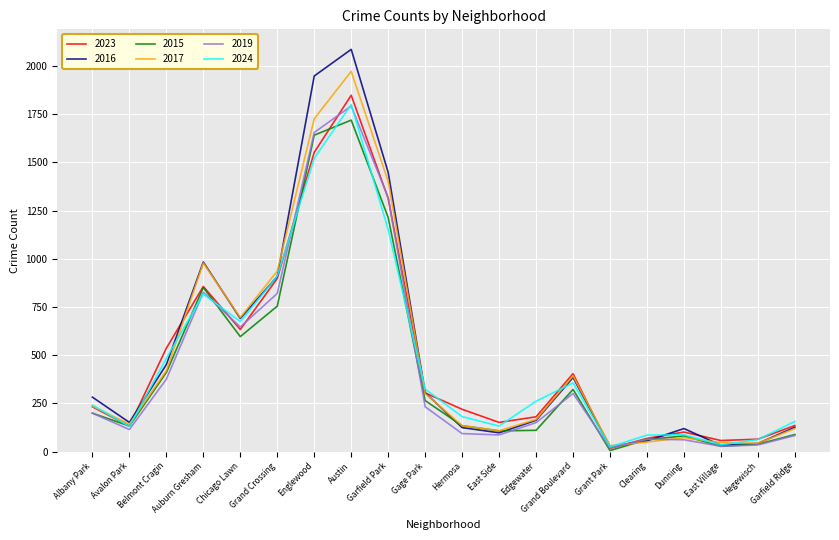

What is the sum of the 2015 values at Chicago Lawn and Belmont Cragin?

1006